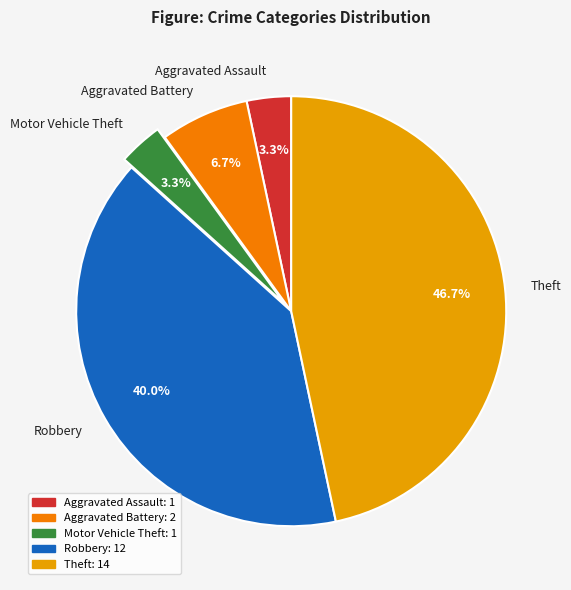

To the nearest percent, what portion does Aggravated Battery represent?

7%